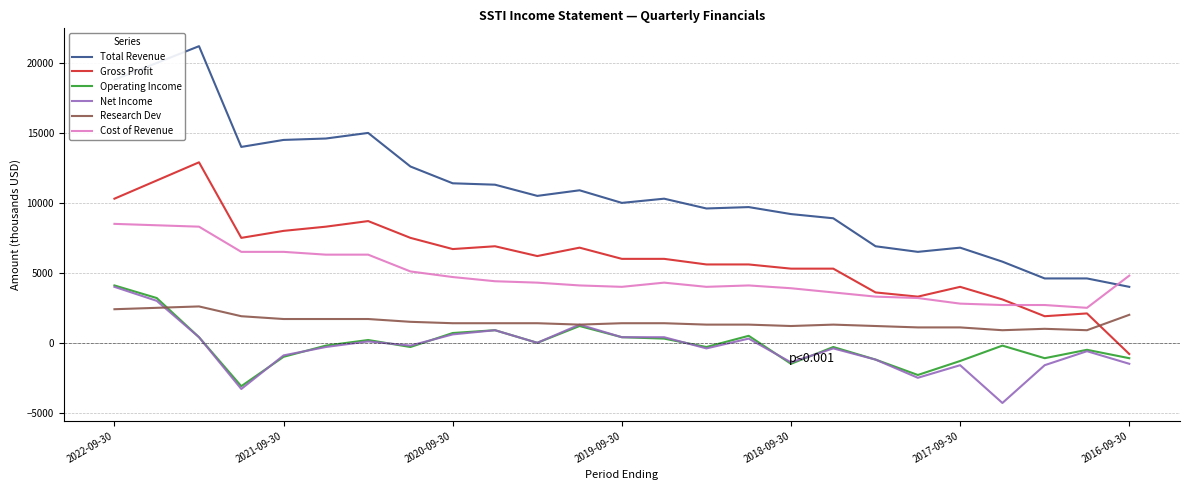

True or false: Gross Profit and Net Income cross at least once.

False